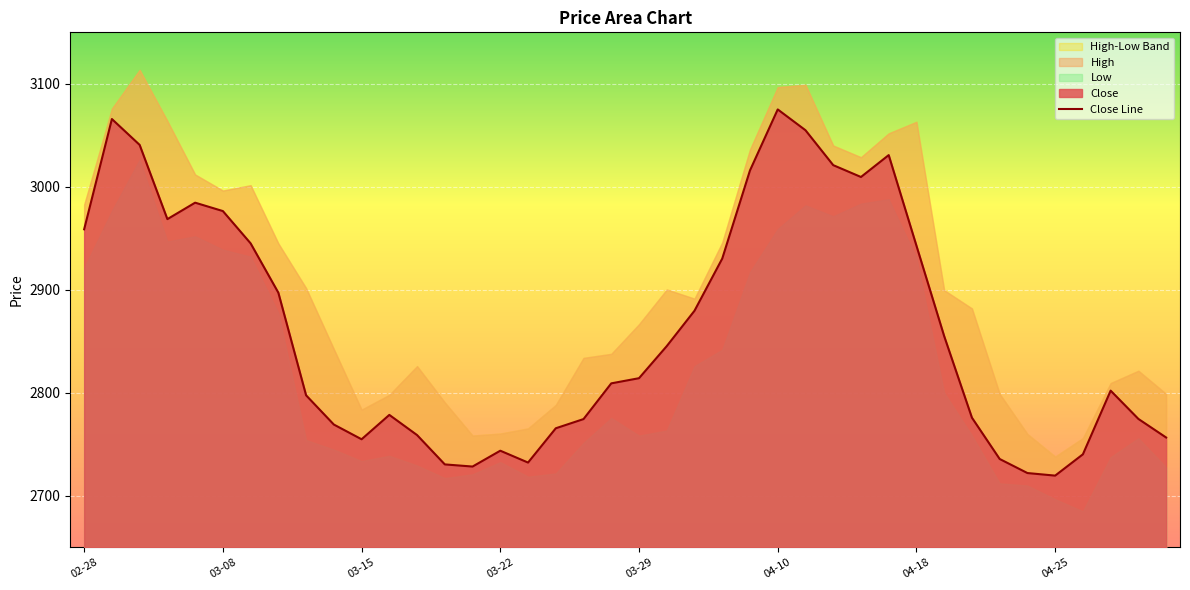

What is the minimum value shown in the chart?

2719.6